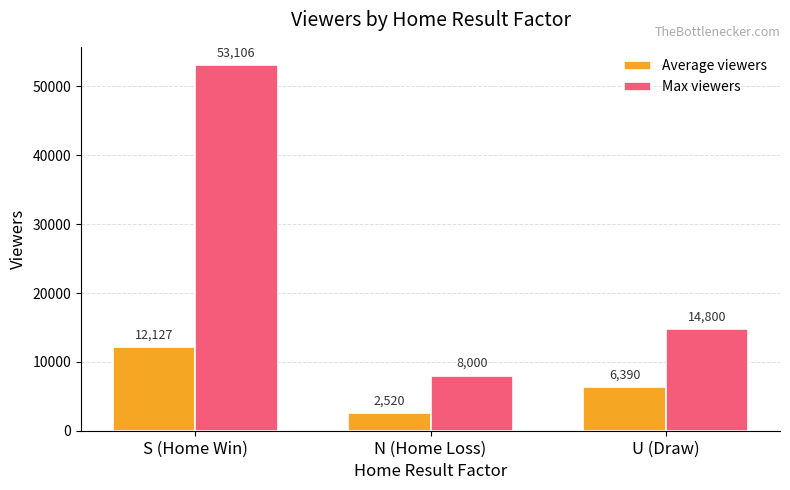

True or false: Max viewers has a value of 14800 at U (Draw).

True